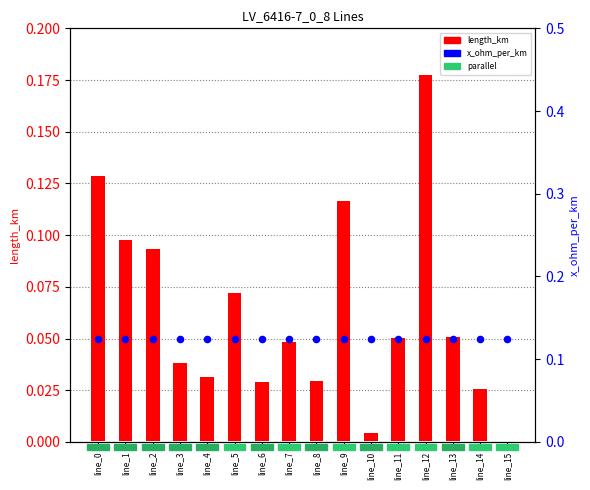

At which category is the sum across all series the highest?

line_12